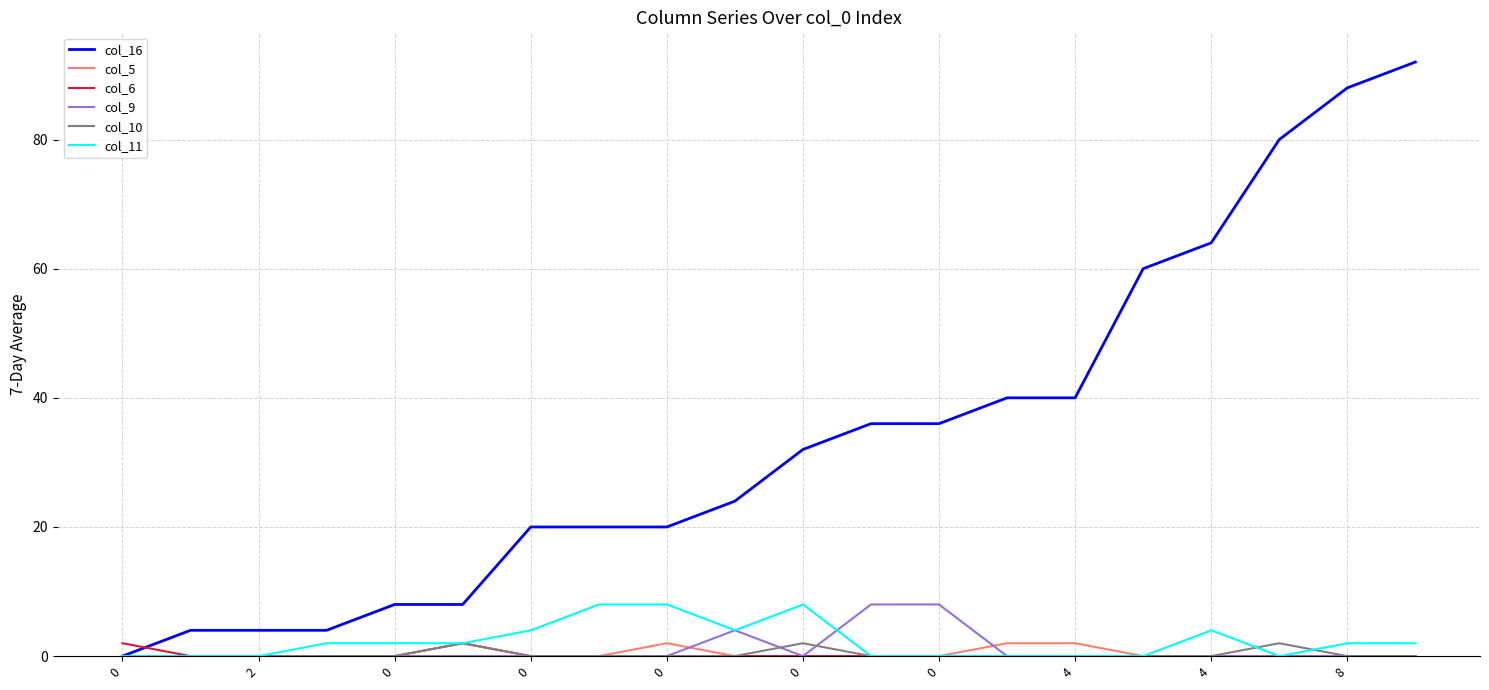

What are all the series names shown in the legend?

col_16, col_5, col_6, col_9, col_10, col_11